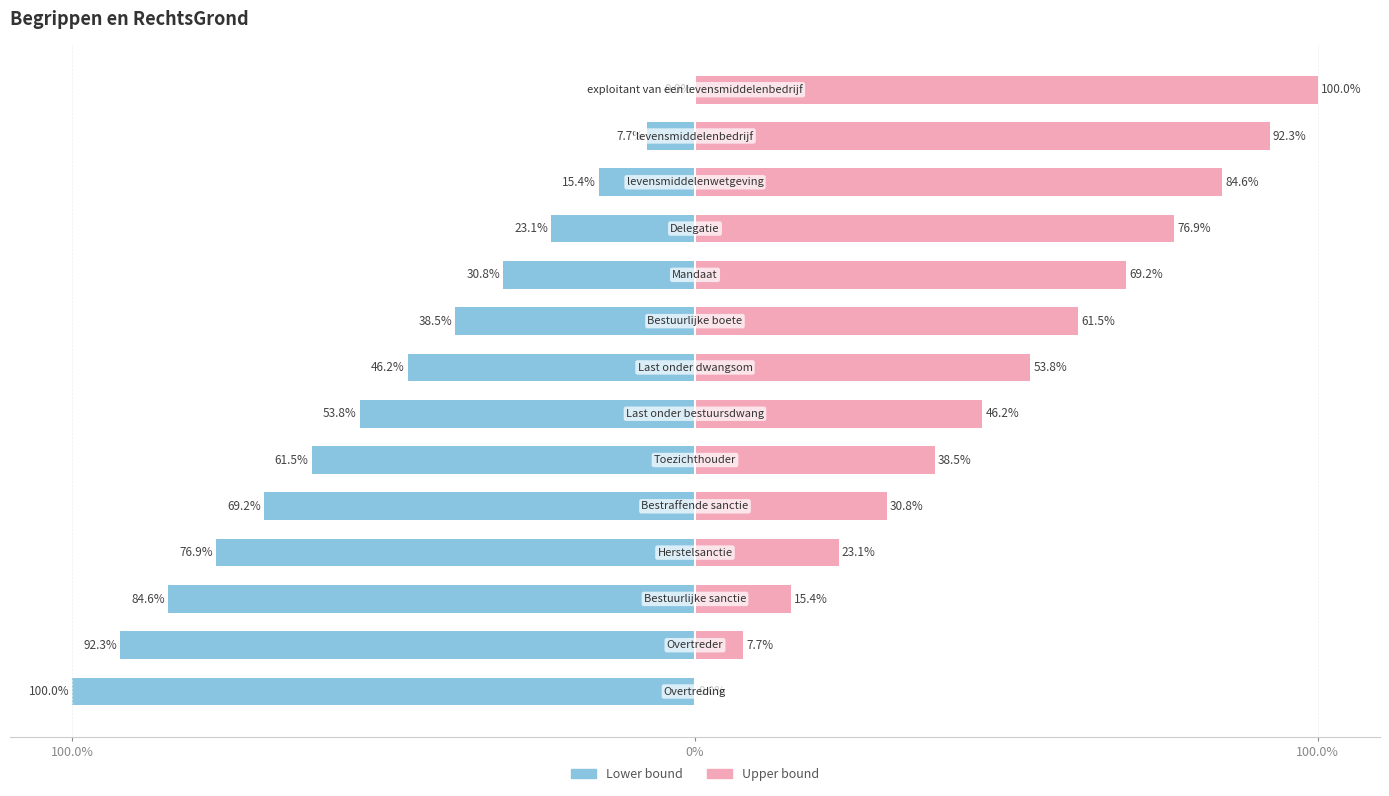

Is the value of Lower bound at 9 greater than the value of Upper bound at 4?

No